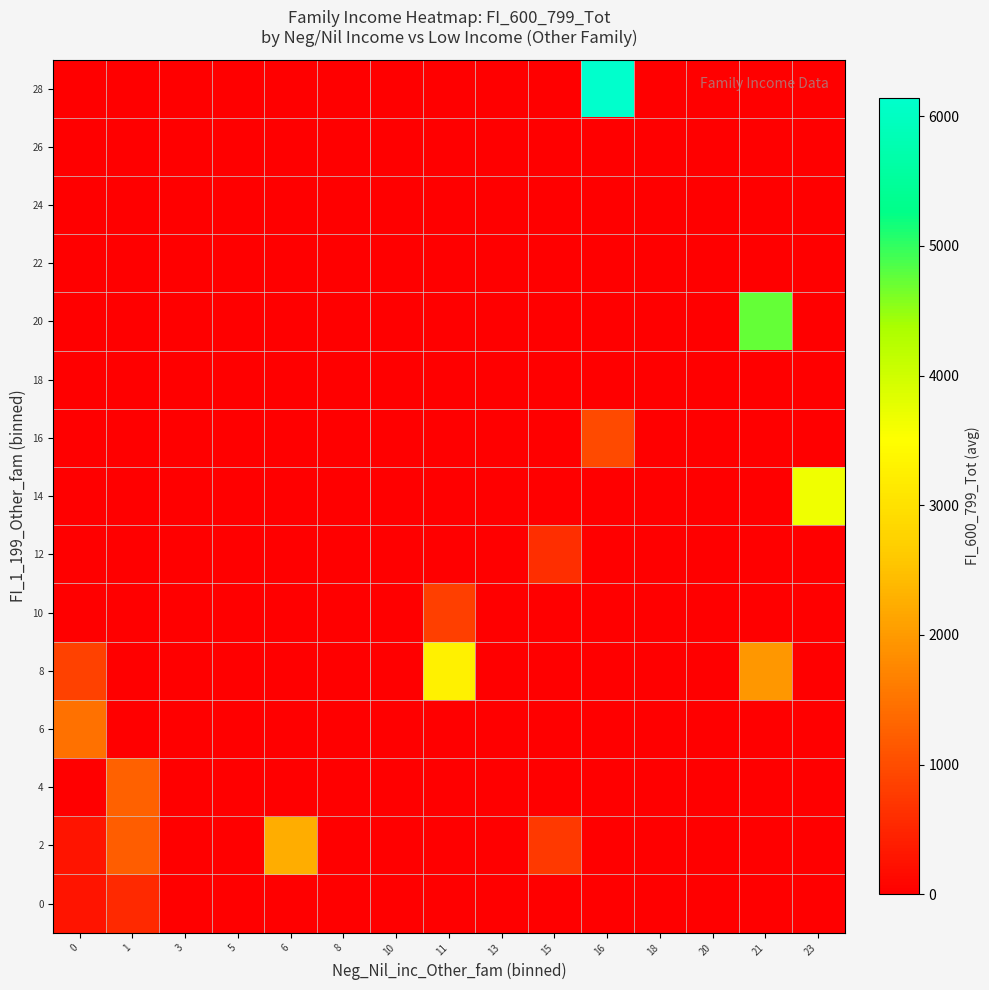

How many series are shown in this chart?

15